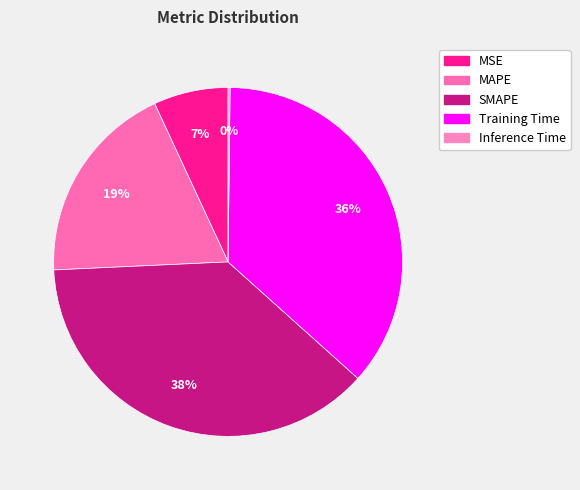

How many segments does this pie chart have?

5